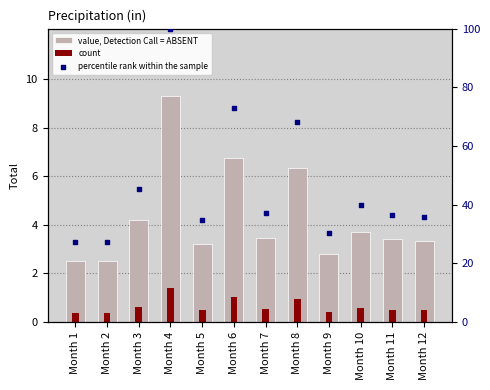

What are all the series names shown in the legend?

value, Detection Call = ABSENT, count, percentile rank within the sample